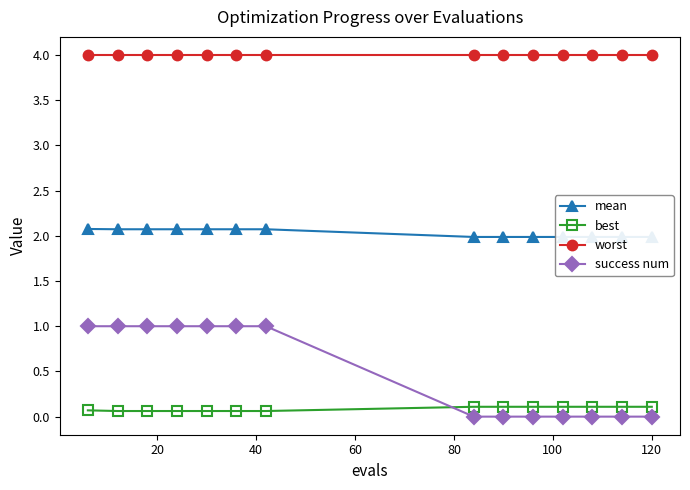

True or false: success num and best cross at least once.

True